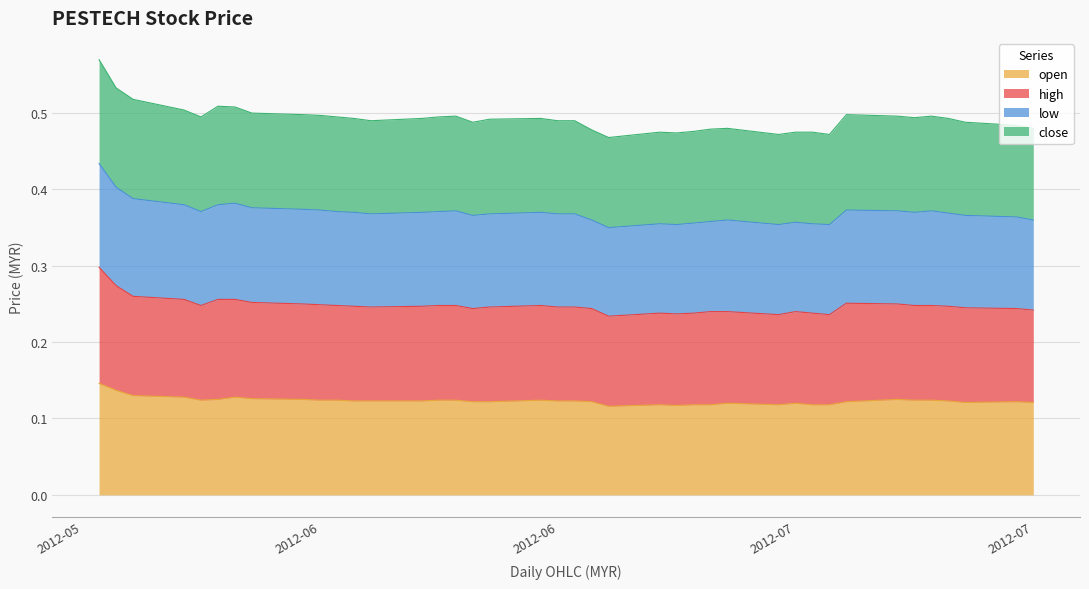

True or false: open has more than 2 interior local peaks.

True